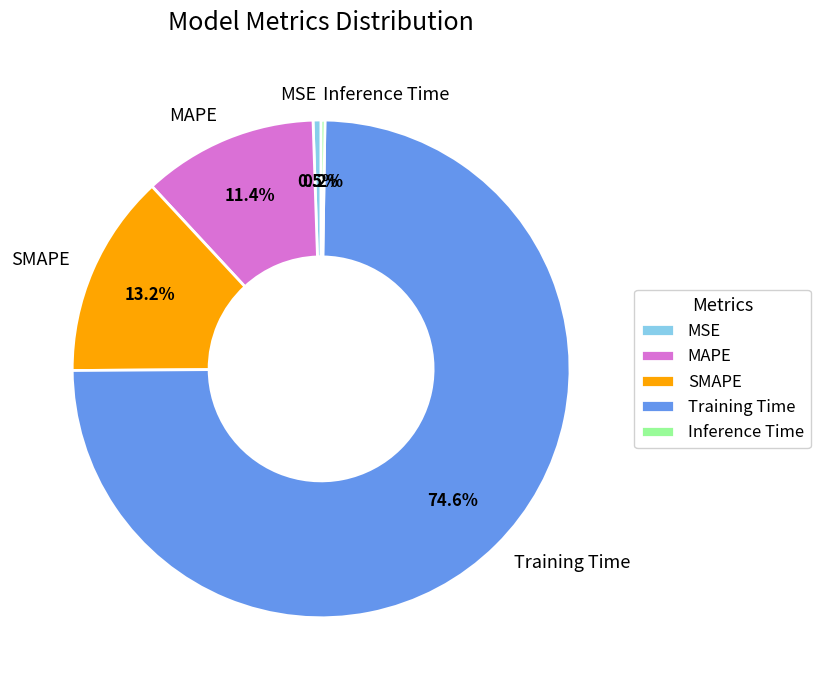

Which slice is the largest?

Training Time